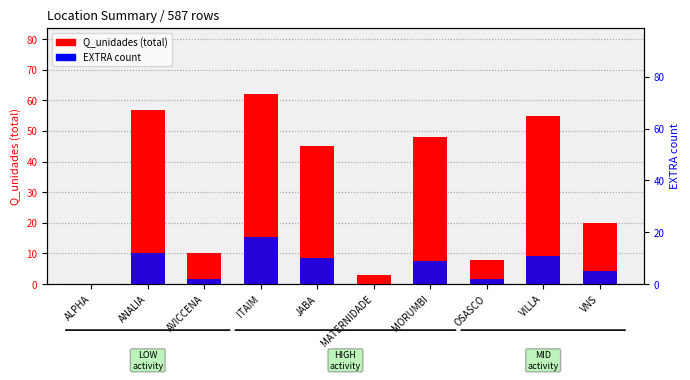

At which label is EXTRA count closest to 9?

MORUMBI